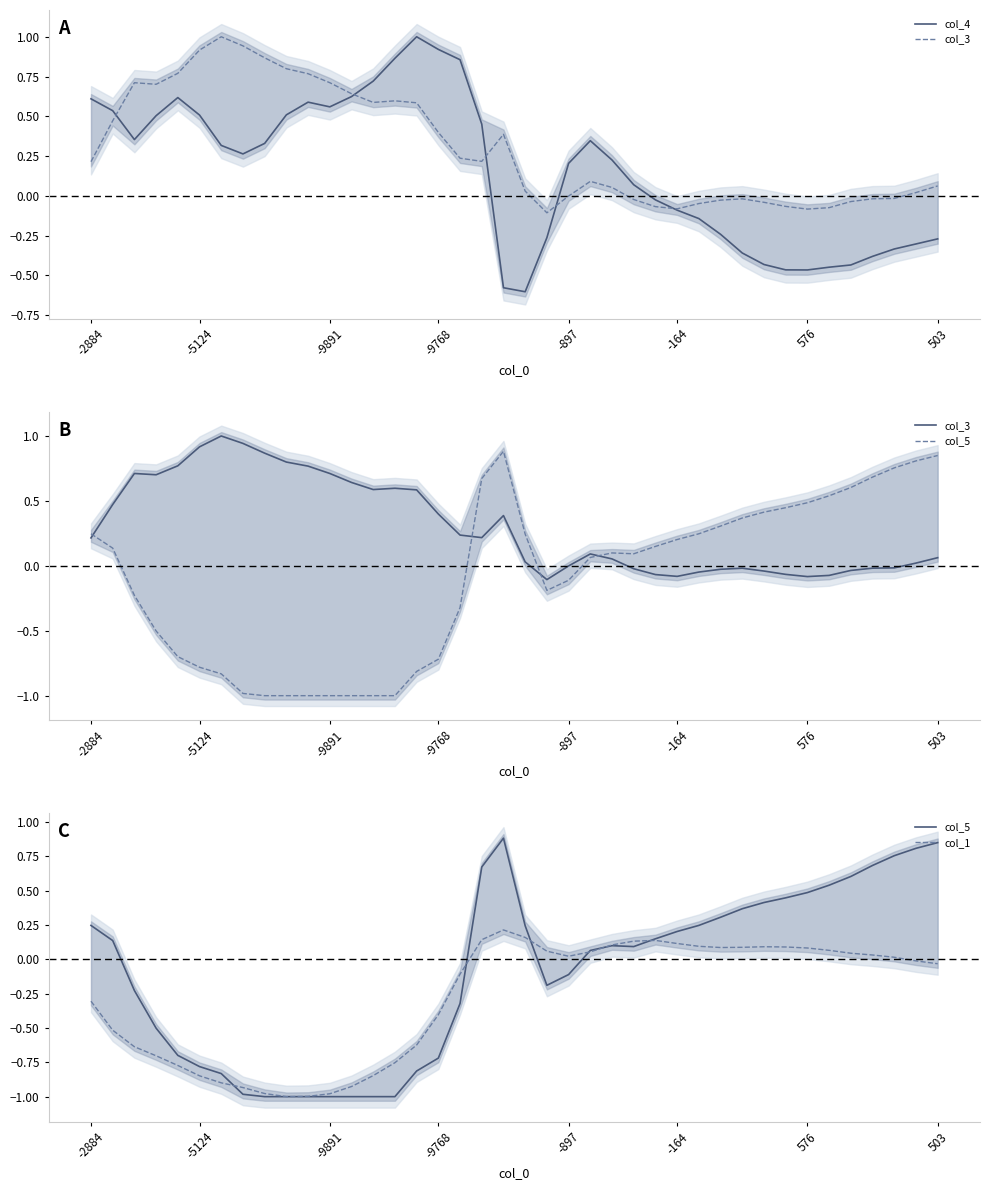

How many lines are shown in the chart?

4